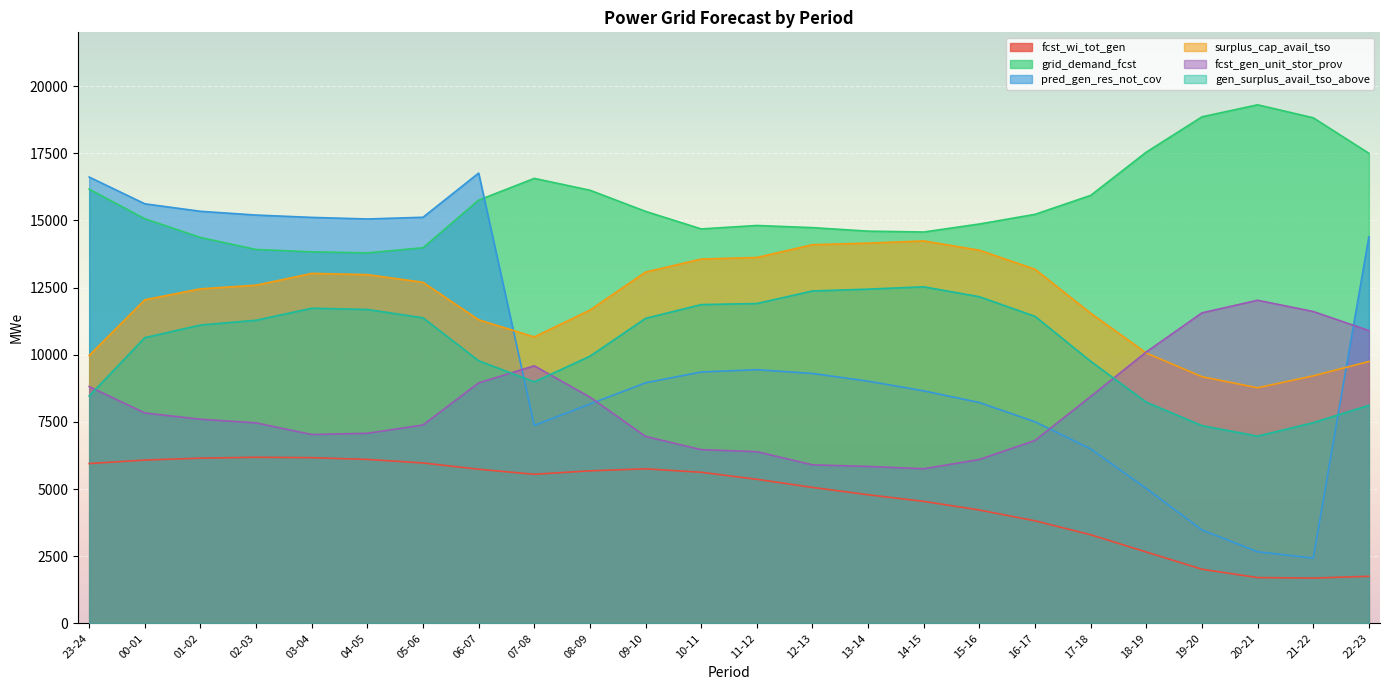

Between 09-10 and 12-13, which series saw the biggest shift?

fcst_gen_unit_stor_prov